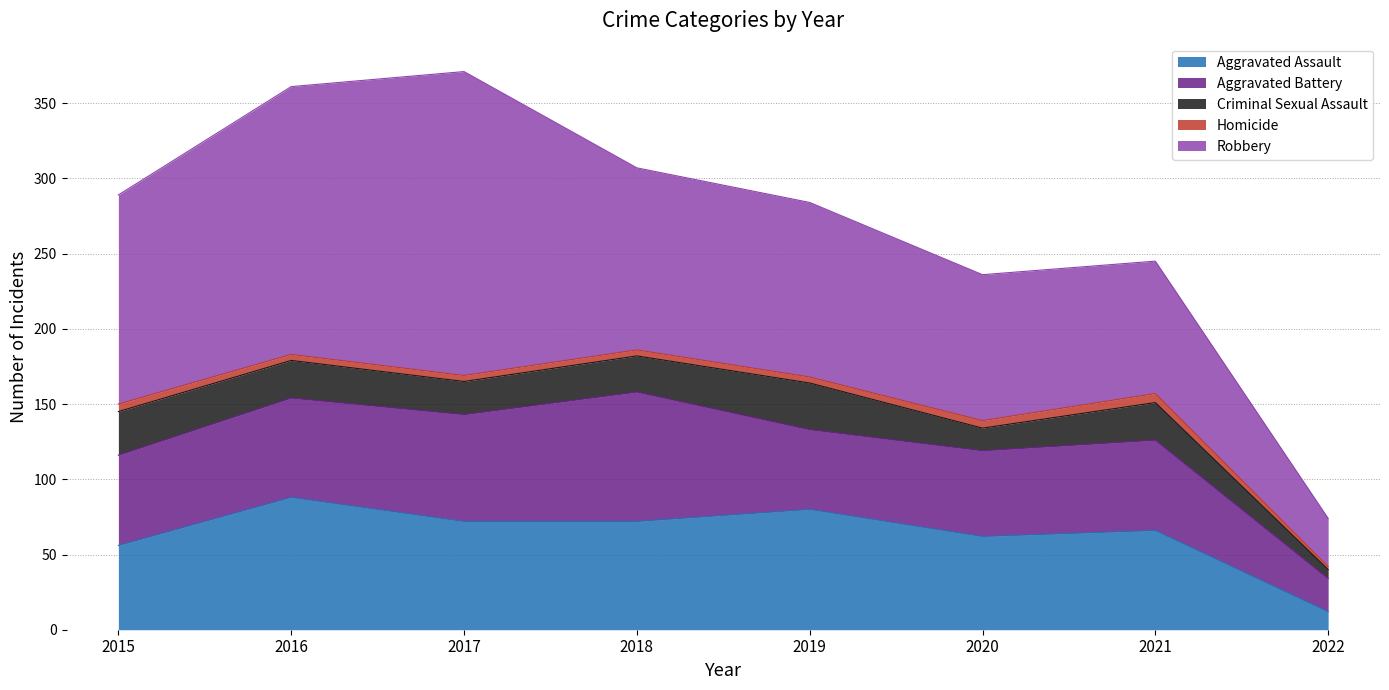

Which series has the widest spread of values?

Robbery